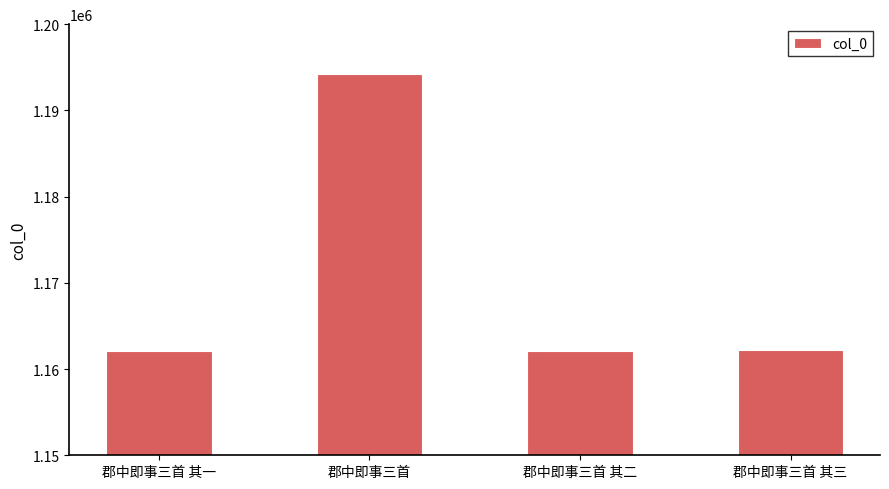

Does the chart contain stacked bars?

No